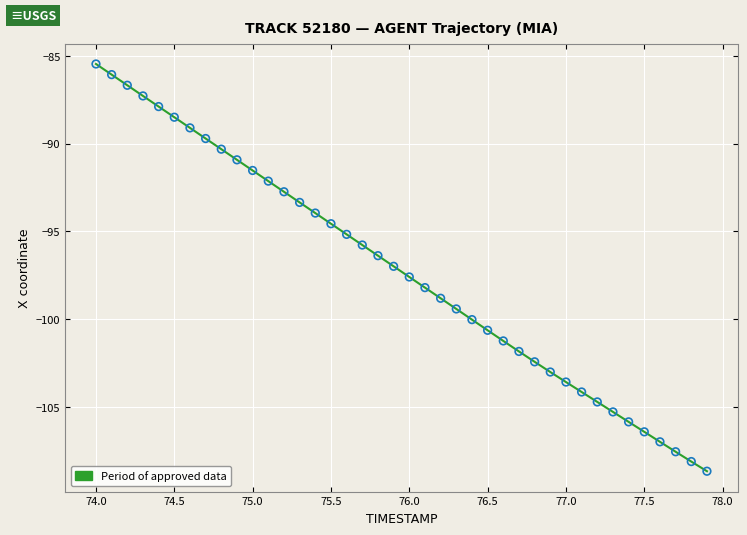

What is the smallest value displayed?

-108.7